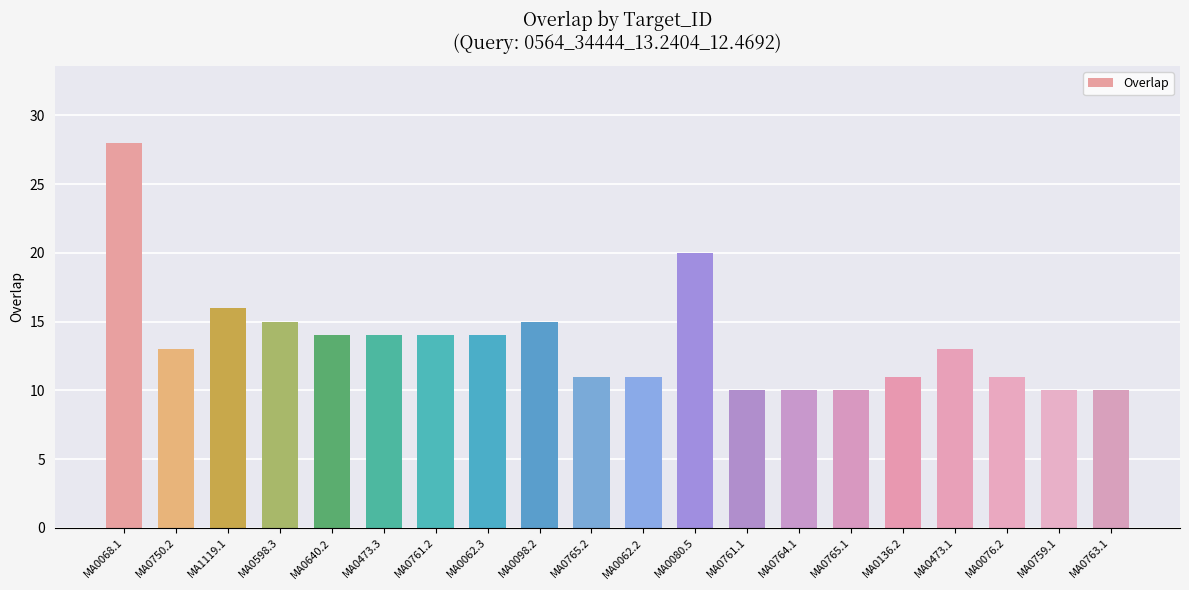

Is it true that the value at MA0062.3 is 14?

True